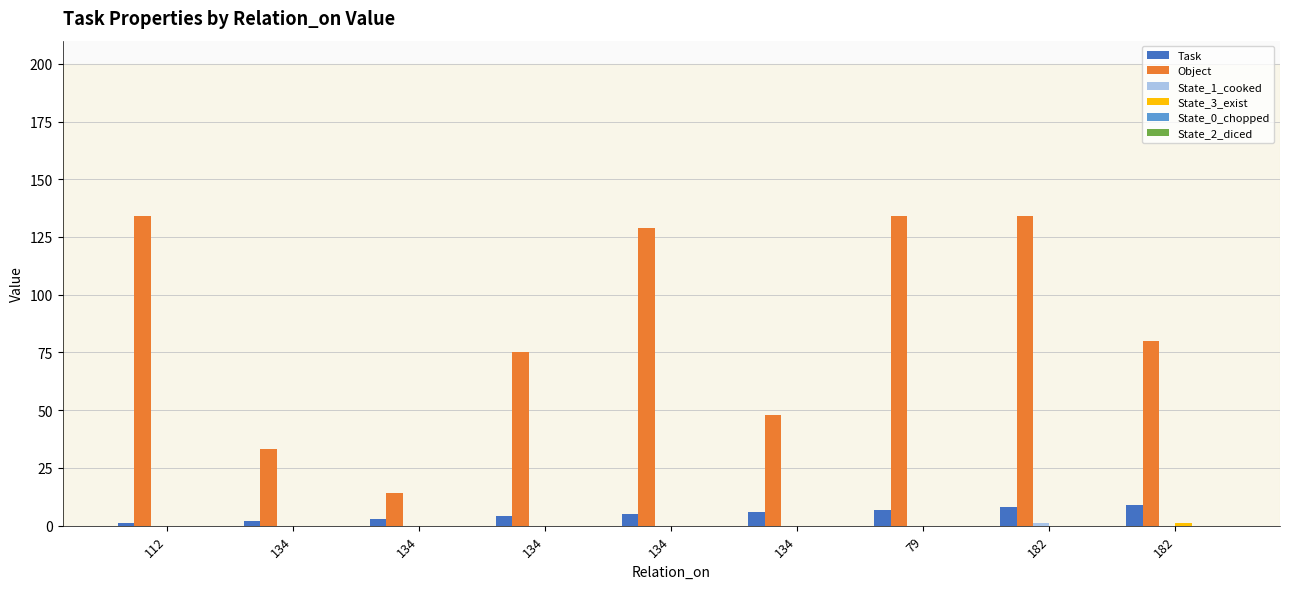

Are the bars grouped side by side (vs. stacked)?

Yes